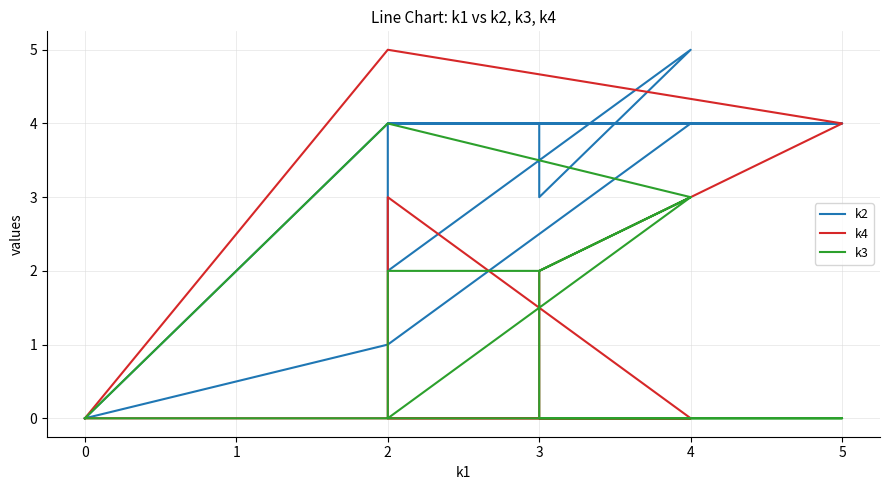

Which category has the highest value in the k2 series?

4